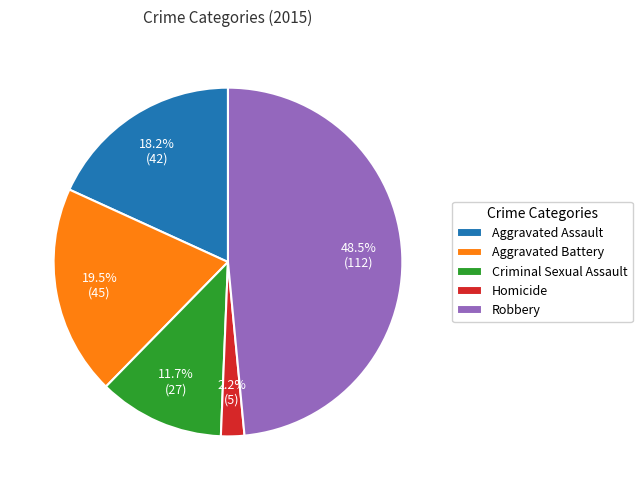

Which category has the biggest portion of the pie?

Robbery